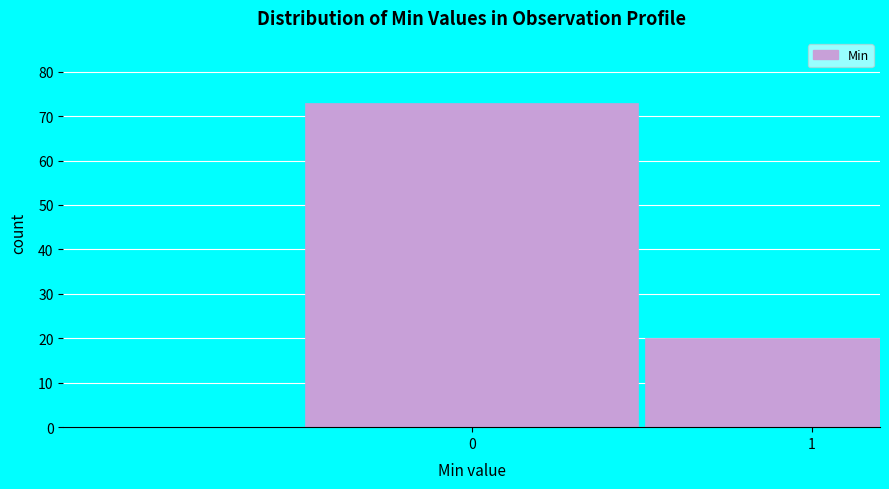

Reading right to left, extract all data points from this chart.

1=20	0=73